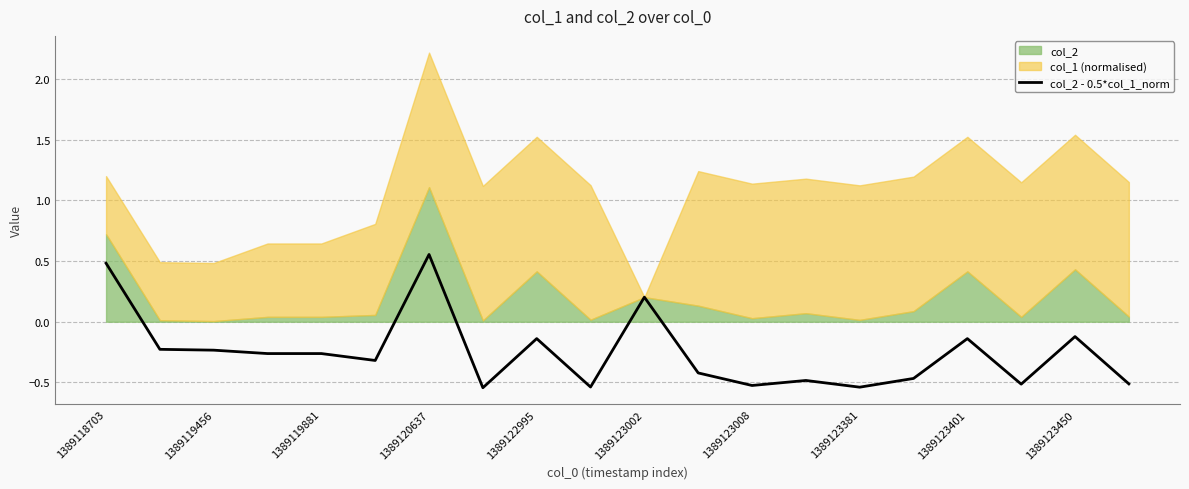

The col_2 - 0.5*col_1_norm series shows 0.1 at 1389123002. True or false?

False